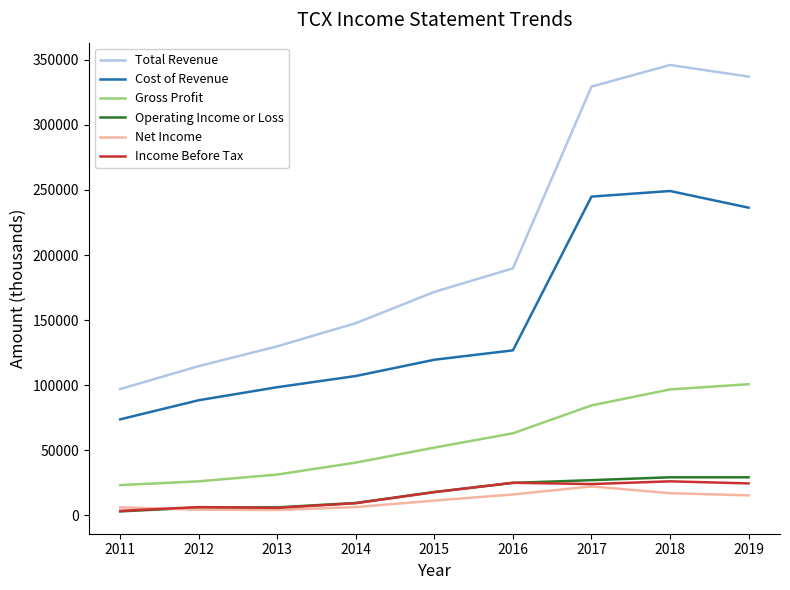

True or false: Gross Profit has a value of 52100 at 2015.

True